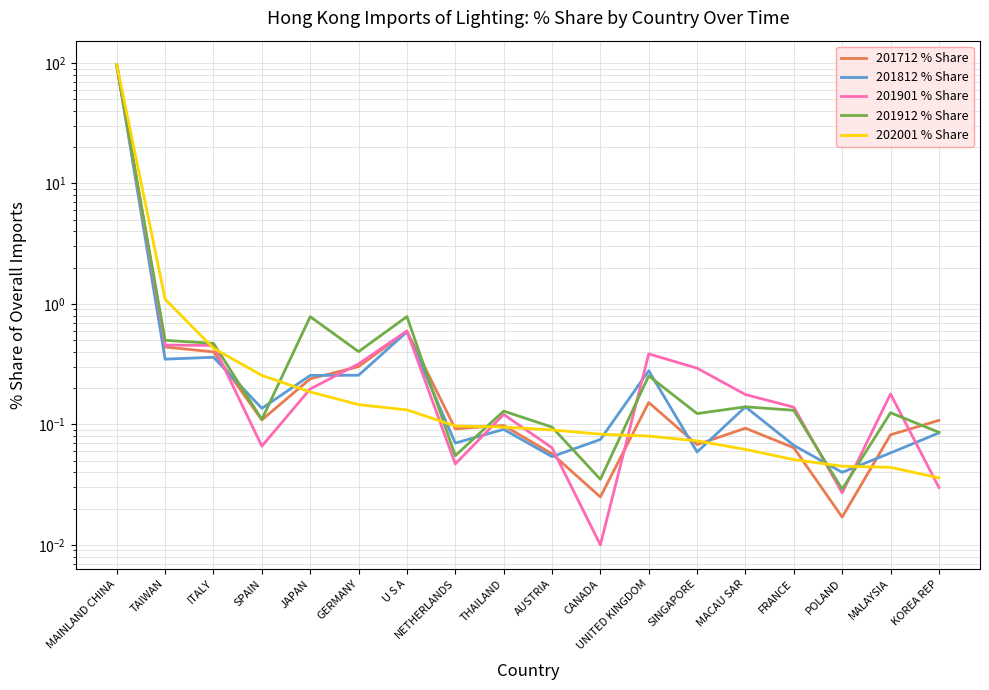

Is the value of 202001 % Share at MALAYSIA greater than the value of 201812 % Share at UNITED KINGDOM?

No